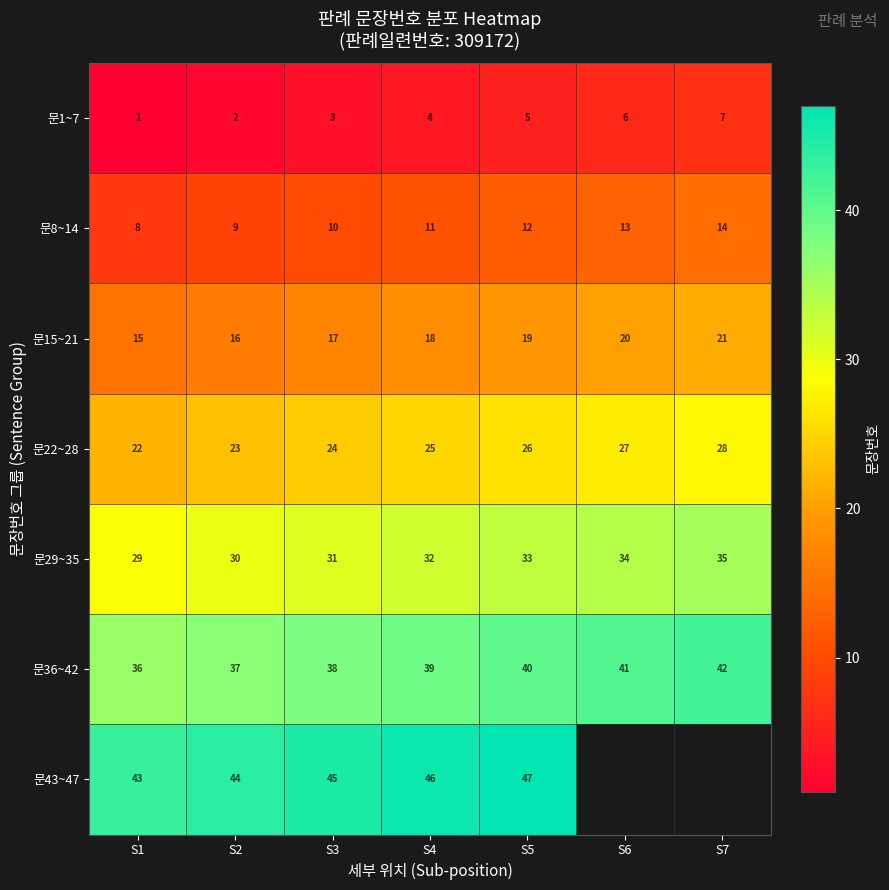

Rank the series at S1 from lowest to highest value.

문1~7, 문8~14, 문15~21, 문22~28, 문29~35, 문36~42, 문43~47